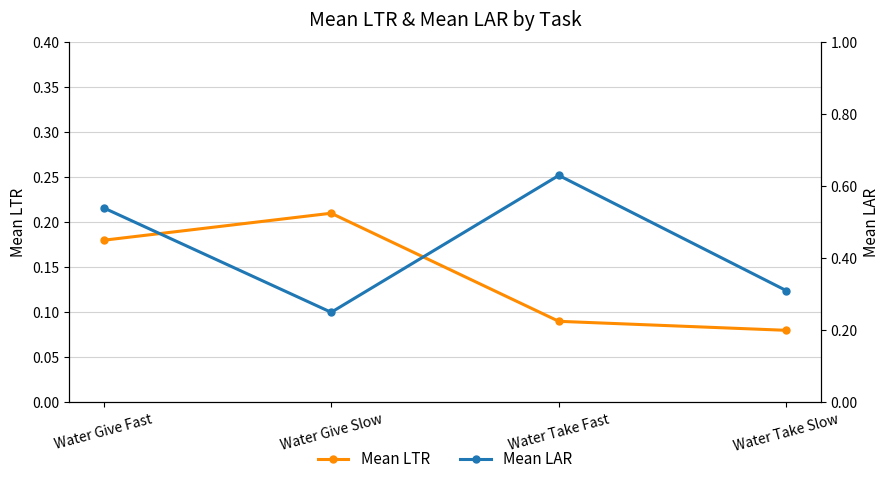

What are all the series names shown in the legend?

Mean LTR, Mean LAR